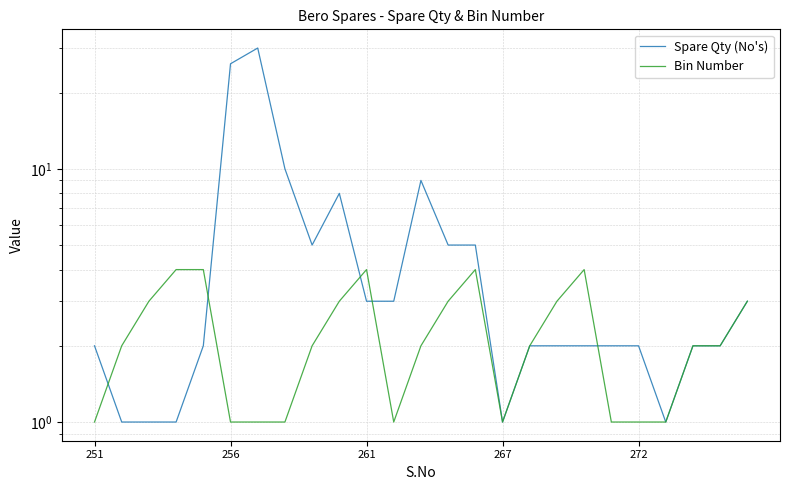

Read the Spare Qty (No's) value at 267.

1